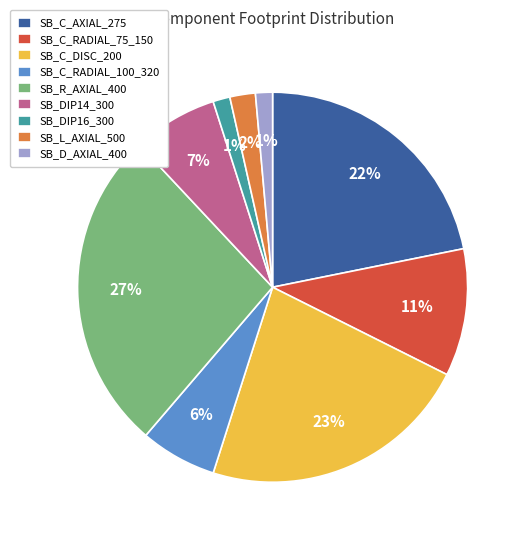

Is the sum of SB_DIP16_300 and SB_C_RADIAL_75_150 greater than half?

No